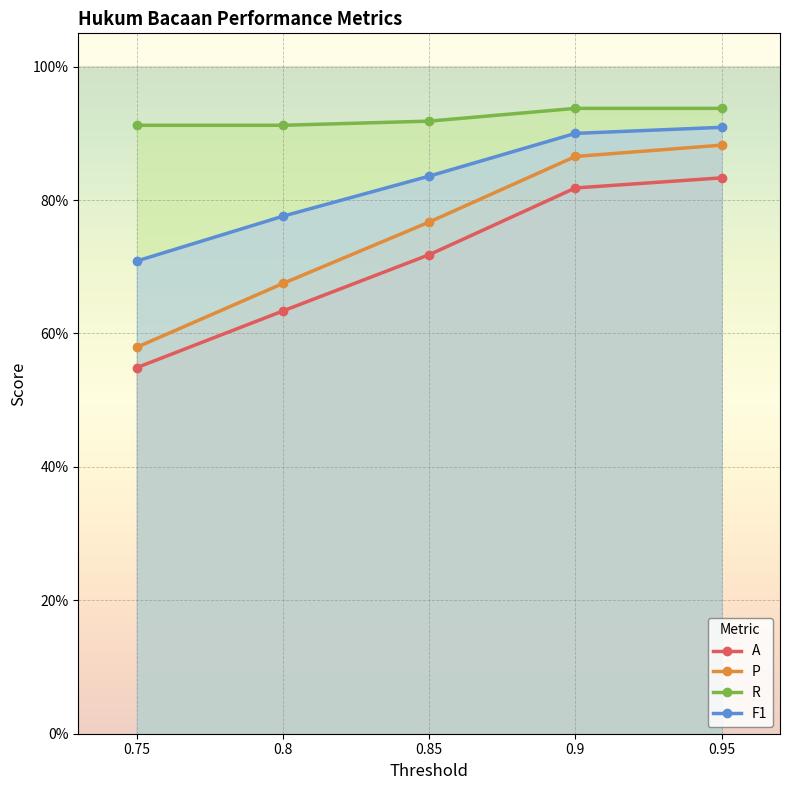

What is the highest value of the P series?

0.9